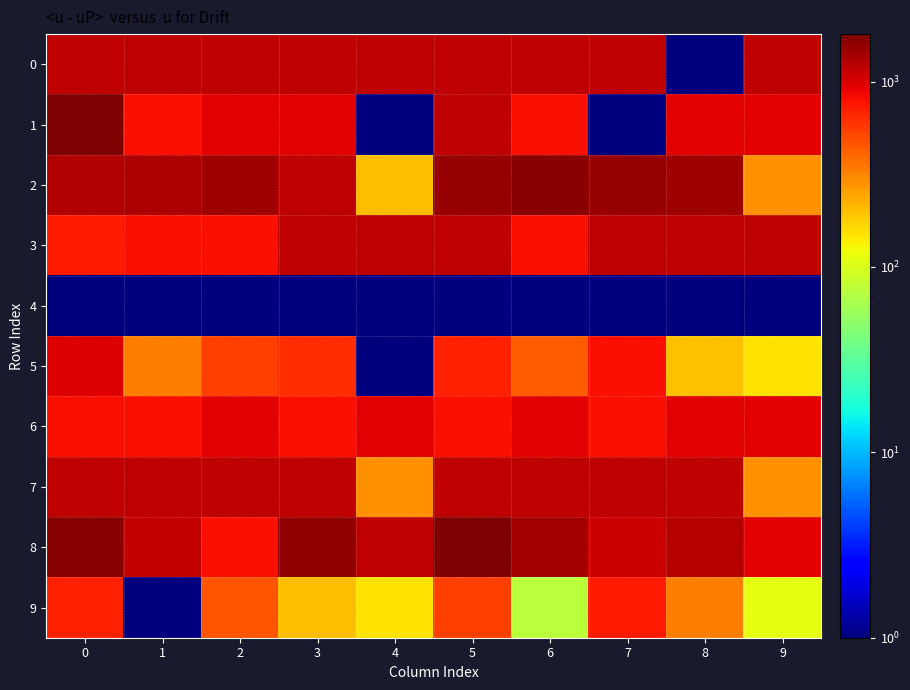

Which series changed the most between 3 and 6?

2